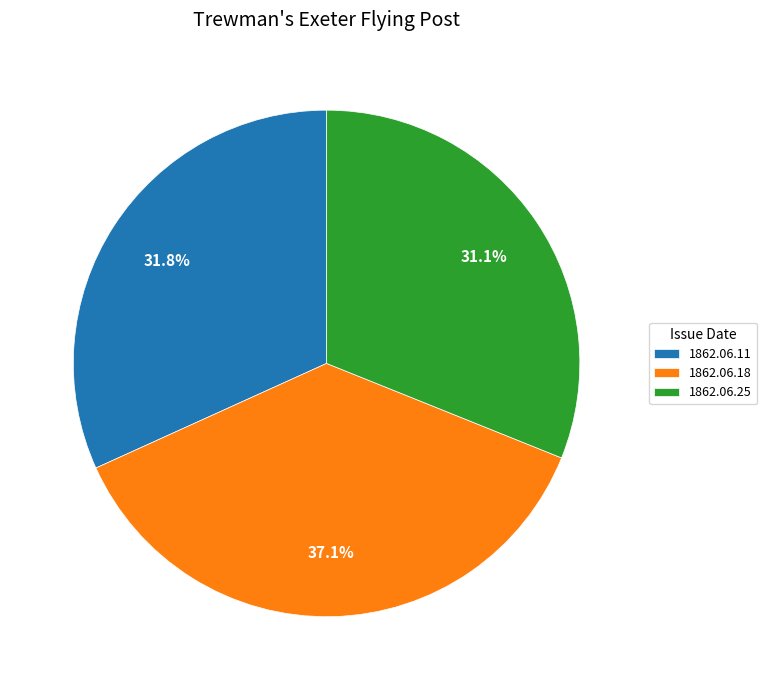

Which slice is the largest?

1862.06.18